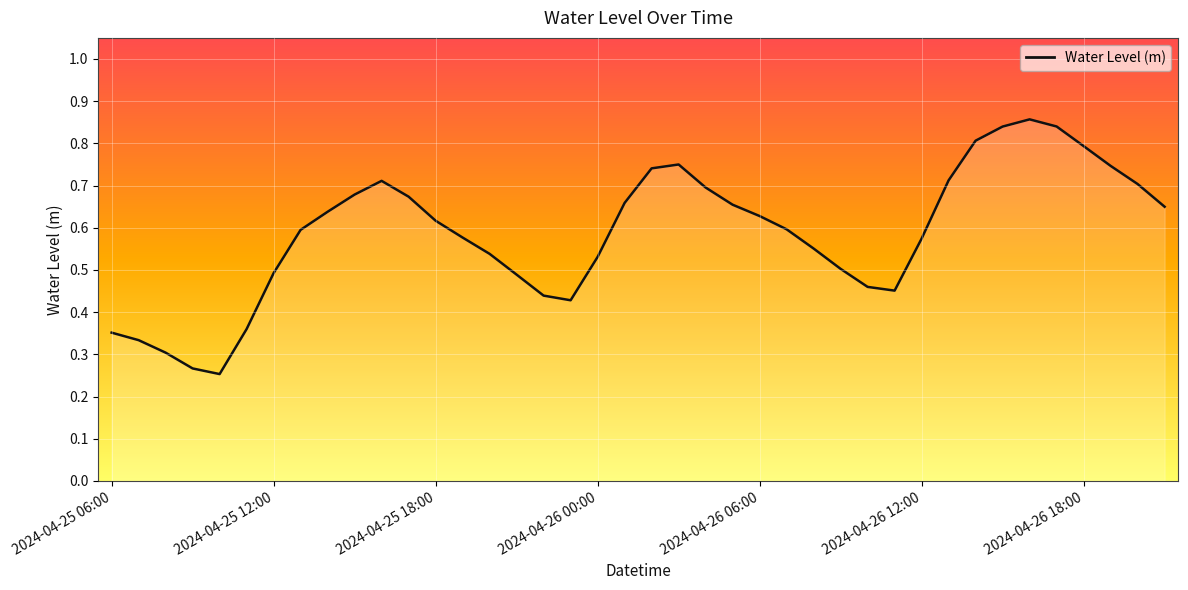

Is this an area chart (filled region under the line)?

Yes